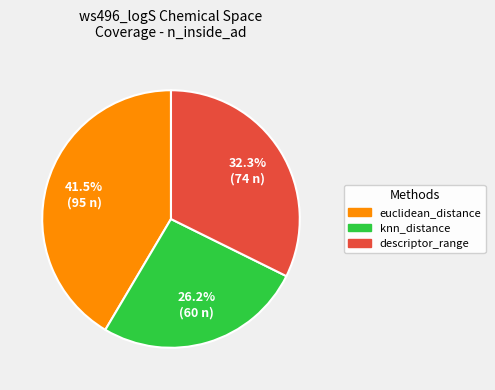

What percentage do knn_distance and euclidean_distance together represent?

67.7%